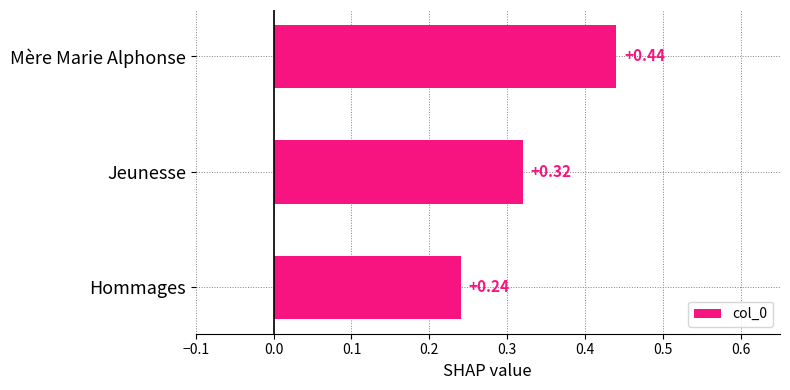

At which label is the value closest to 0?

Hommages